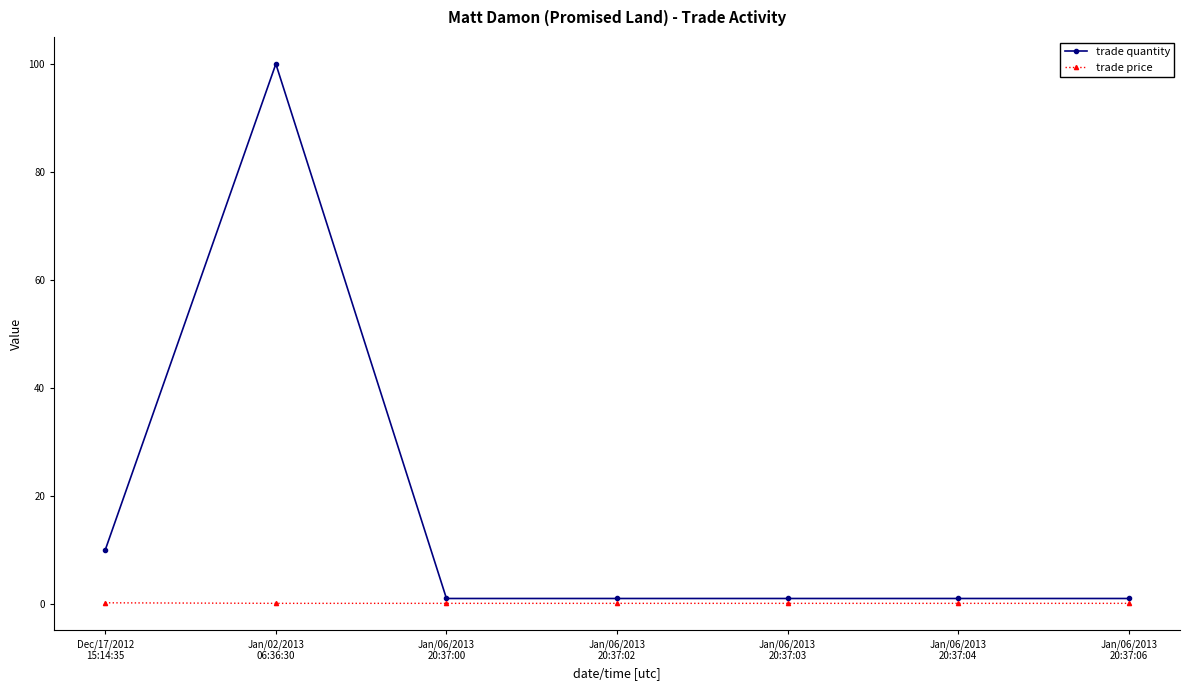

True or false: trade price and trade quantity intersect in this chart.

False